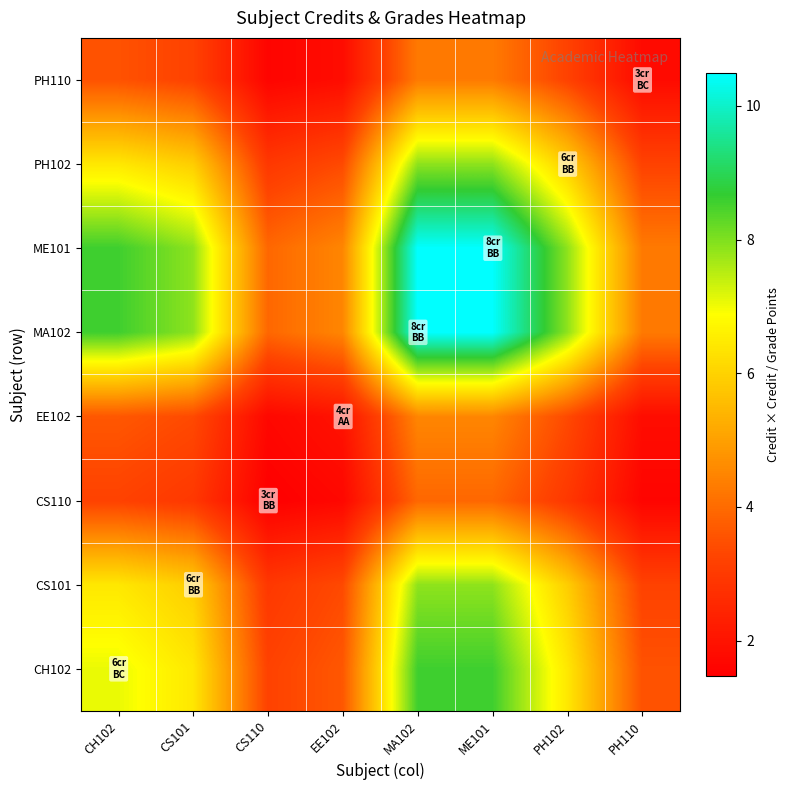

Rank the series by their maximum value, from lowest to highest.

CS110, PH110, EE102, CS101, PH102, CH102, MA102, ME101